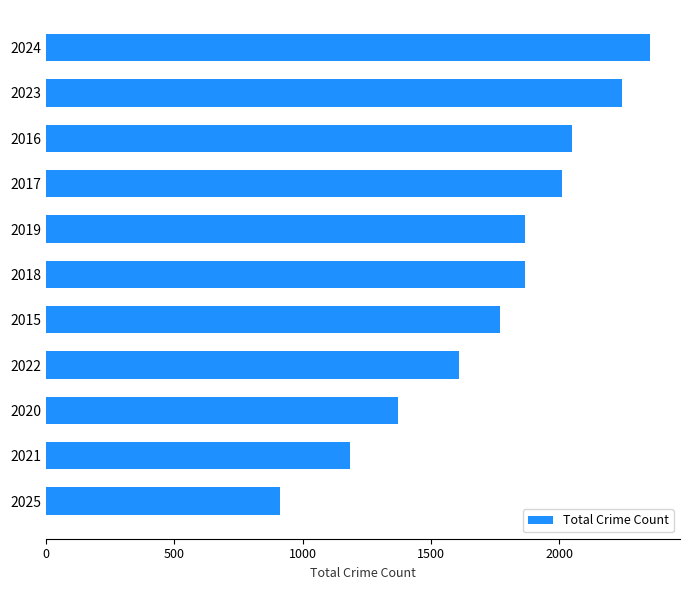

What is the change in value from 2022 to 2023?

+634